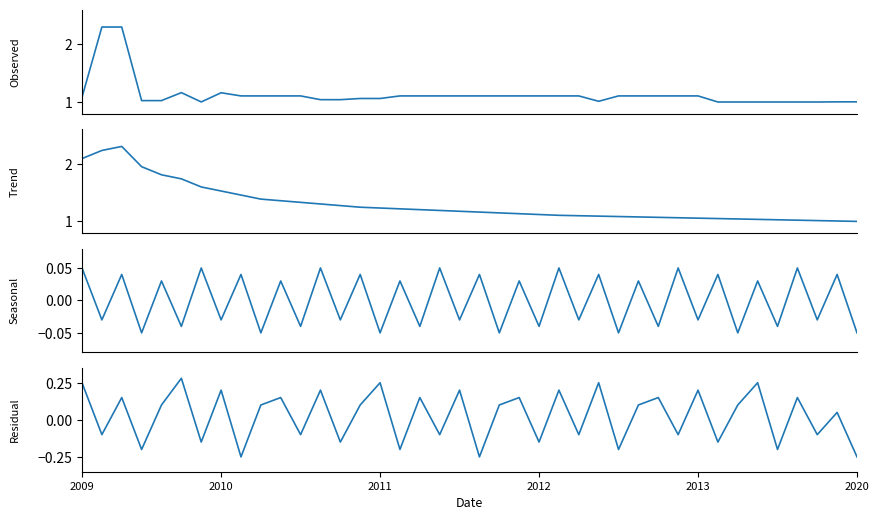

How many times do Residual and Seasonal cross each other?

33